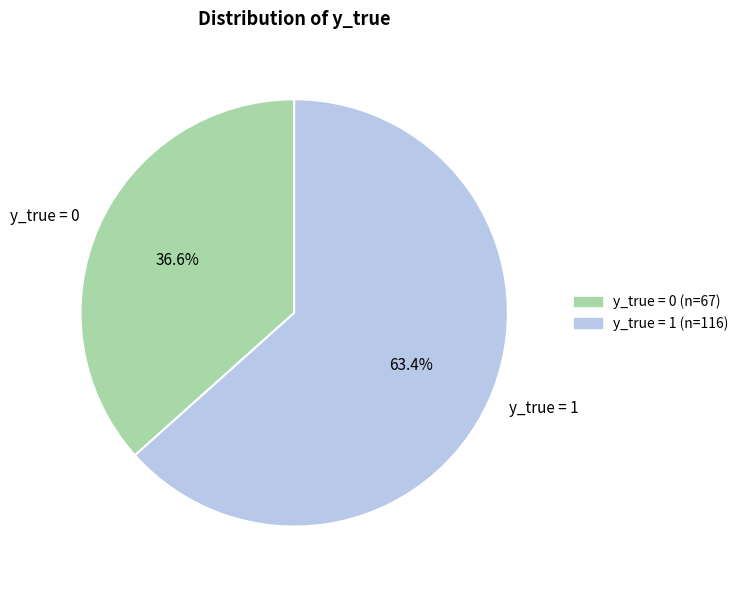

The y_true = 1 slice represents 74% of the pie. True or false?

False